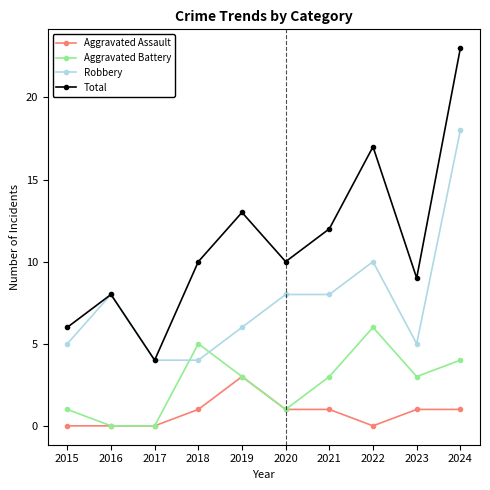

Count the Aggravated Battery values in the range 1 to 4.

6